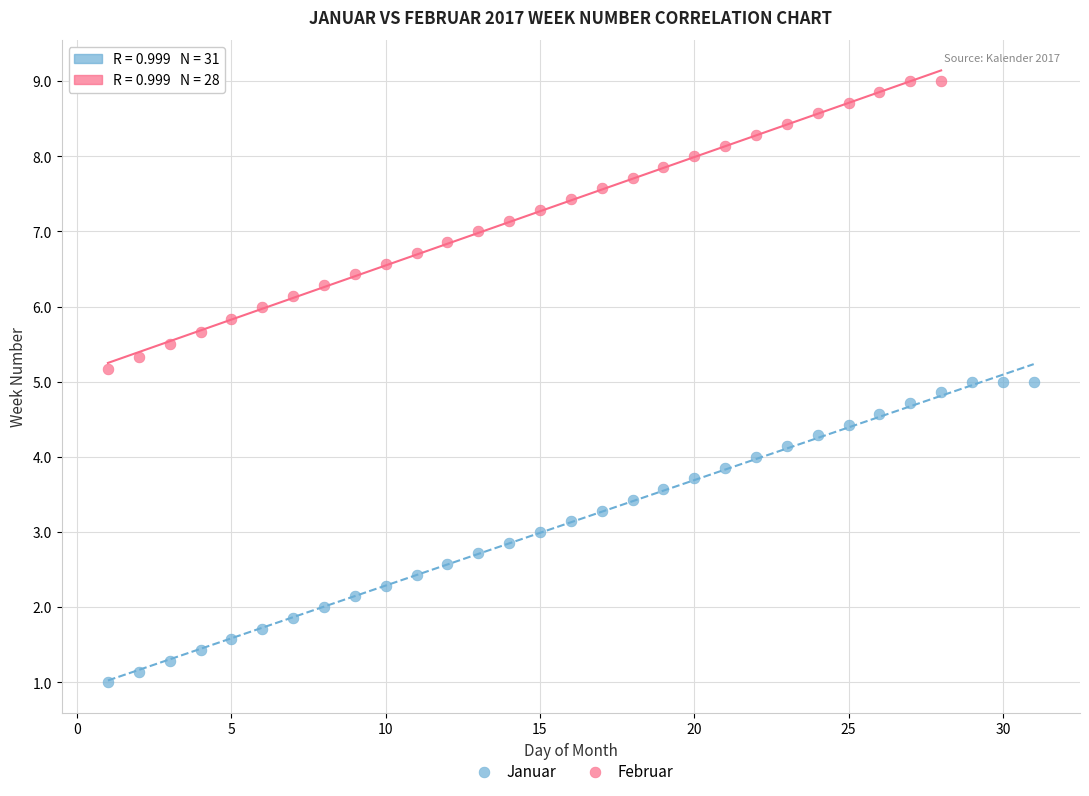

Which series reaches the minimum Y coordinate?

Januar